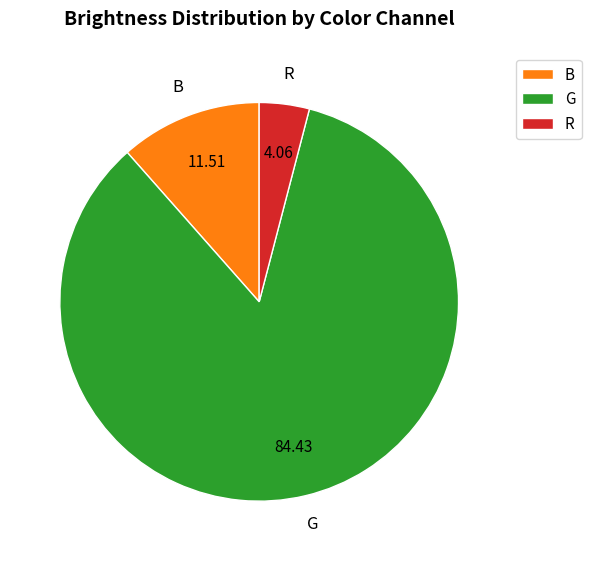

Which category has the smallest portion of the pie?

R